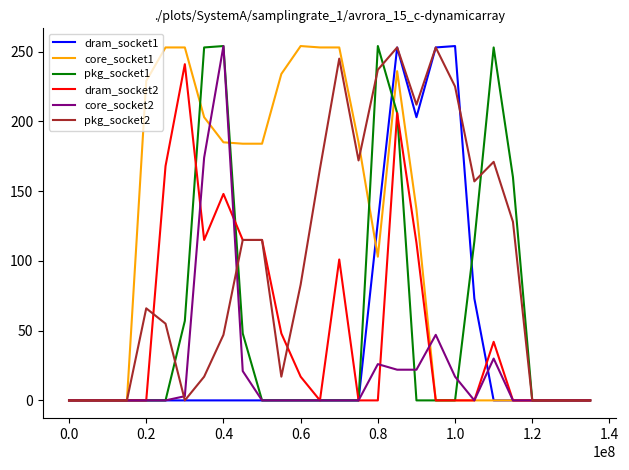

What are all the series names shown in the legend?

dram_socket1, core_socket1, pkg_socket1, dram_socket2, core_socket2, pkg_socket2